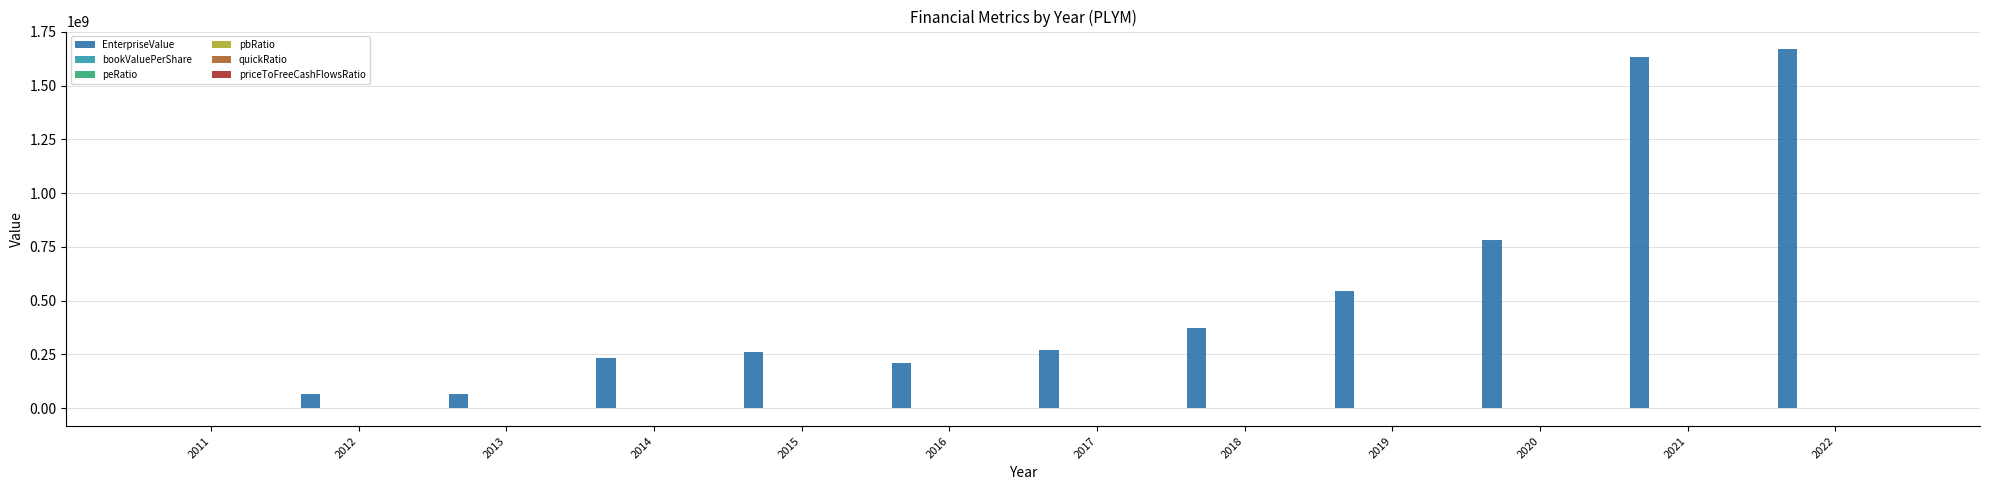

How many positive values does the EnterpriseValue series have?

11